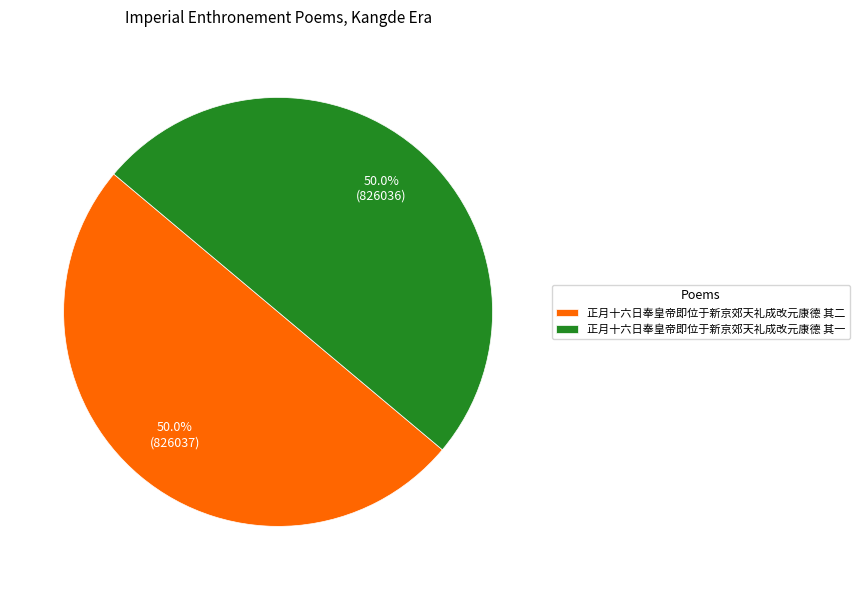

Approximately how many times larger is the value at 正月十六日奉皇帝即位于新京郊天礼成改元康德 其一 compared to 正月十六日奉皇帝即位于新京郊天礼成改元康德 其二?

1.0